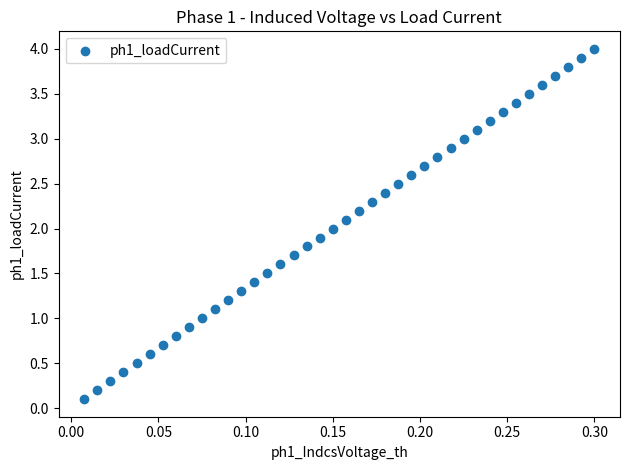

What is the range of X values (max minus min)?

0.3